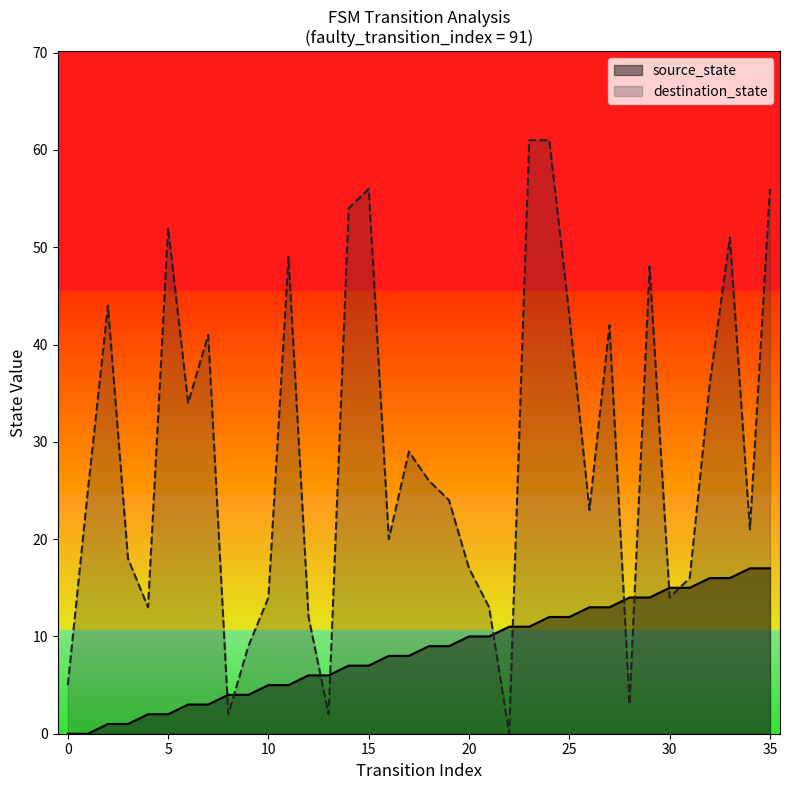

In destination_state, how many points are lower than both neighbors (excluding endpoints)?

10